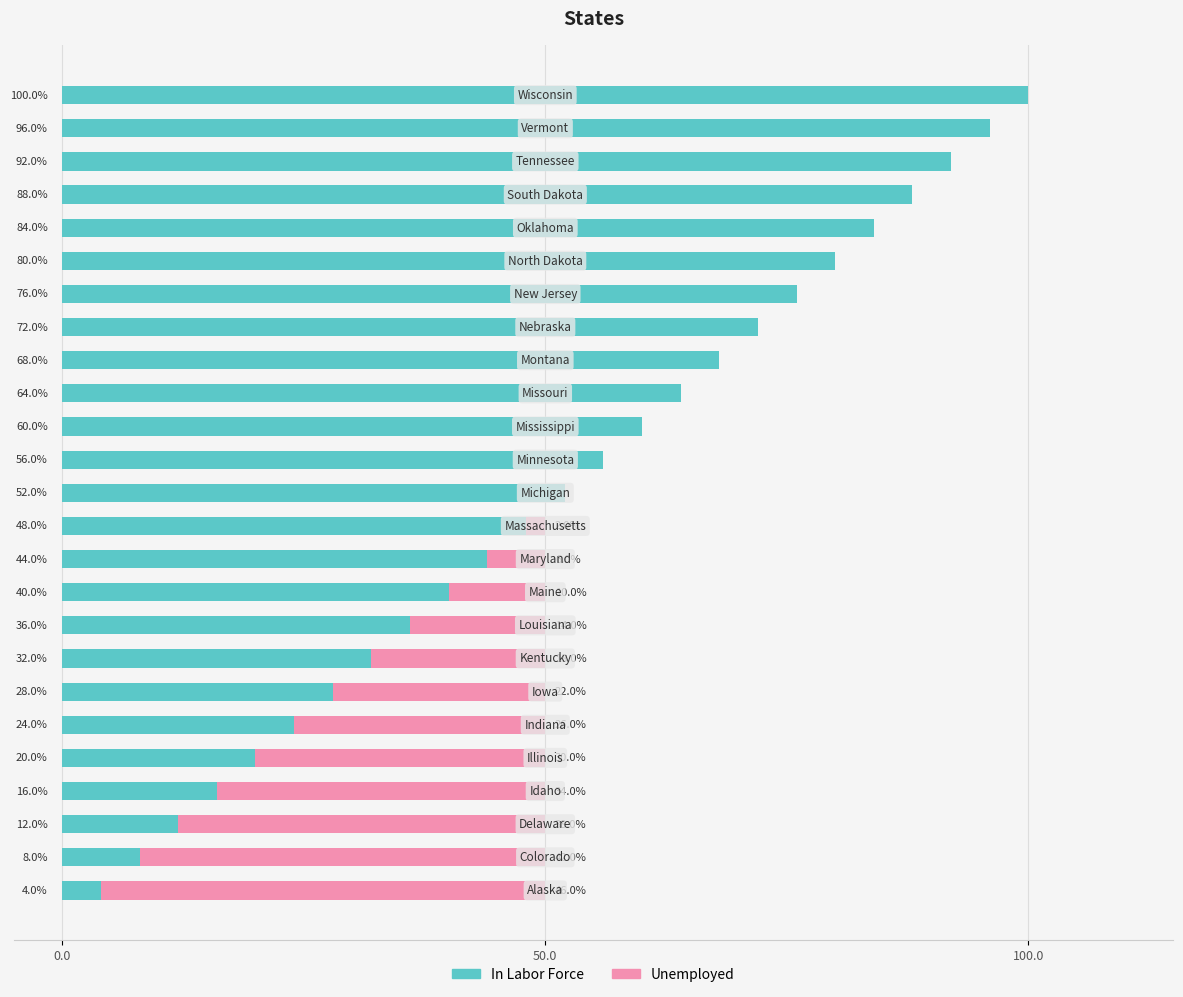

What is the highest value of the In Labor Force series?

100